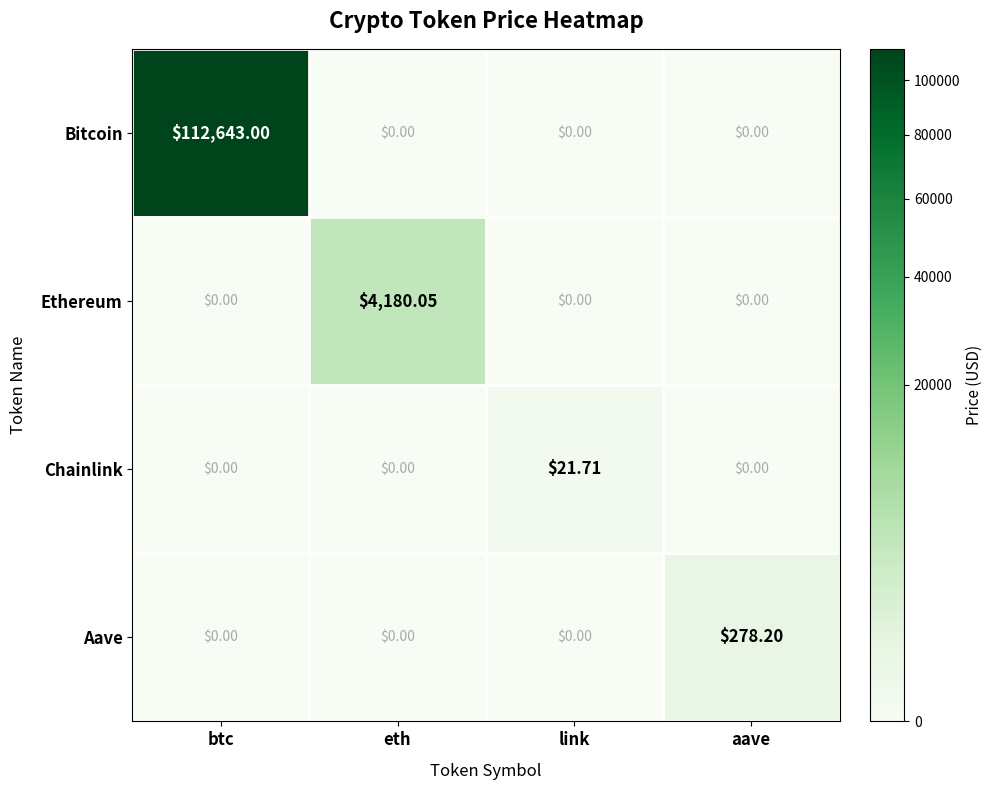

Which category has the highest value in the Bitcoin series?

btc